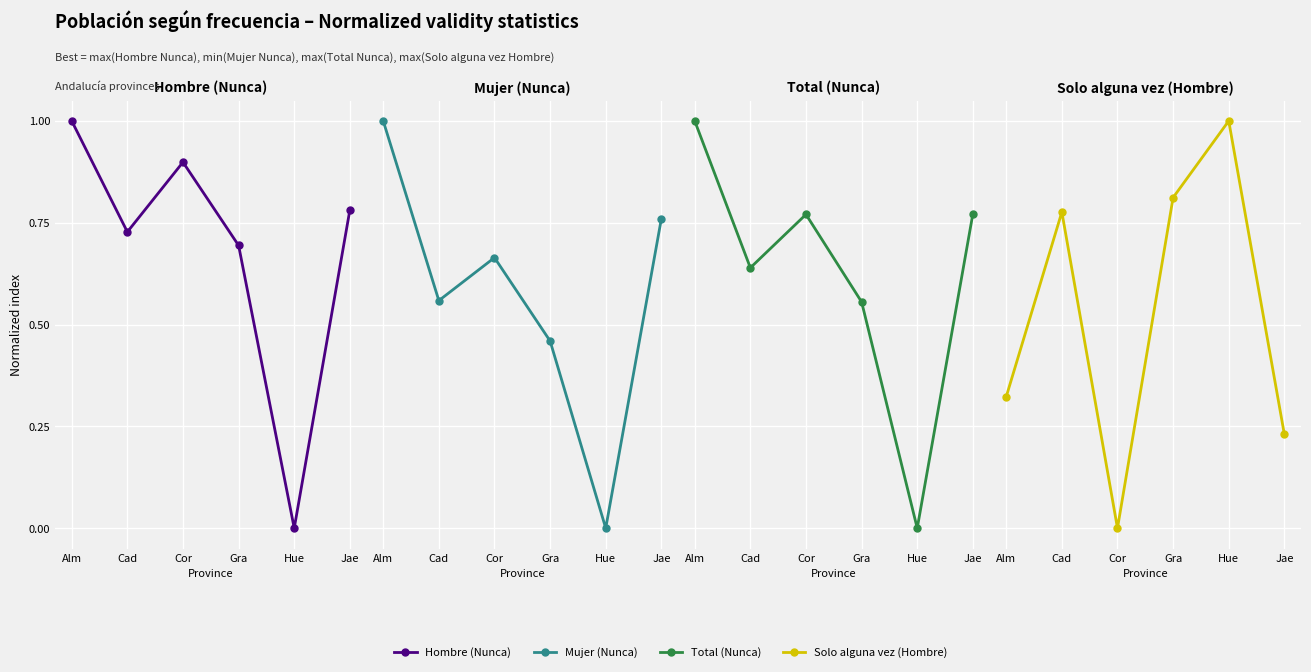

How many values in Mujer (Nunca) are above zero?

5